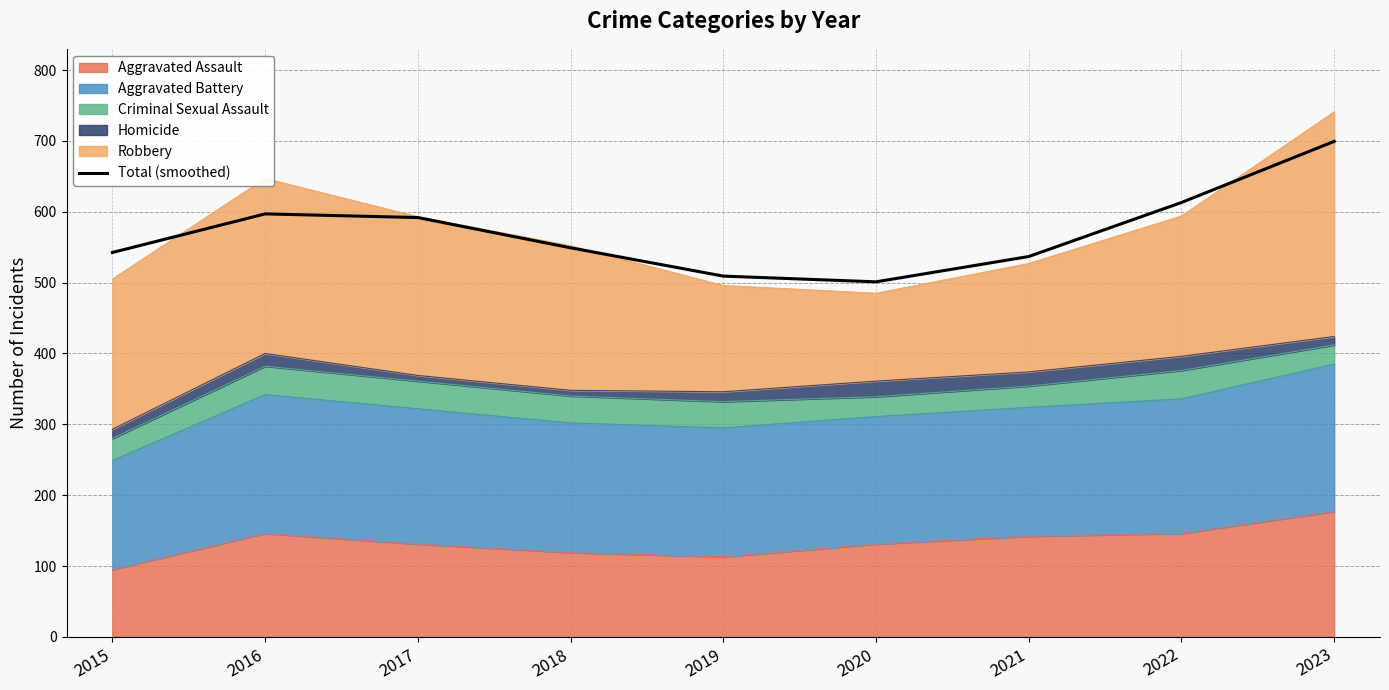

The value at 2019 is 509.2. True or false?

True